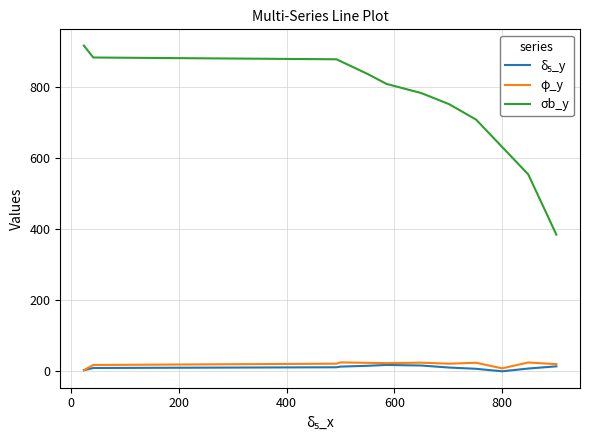

True or false: φ_y and σb_y cross at least once.

False